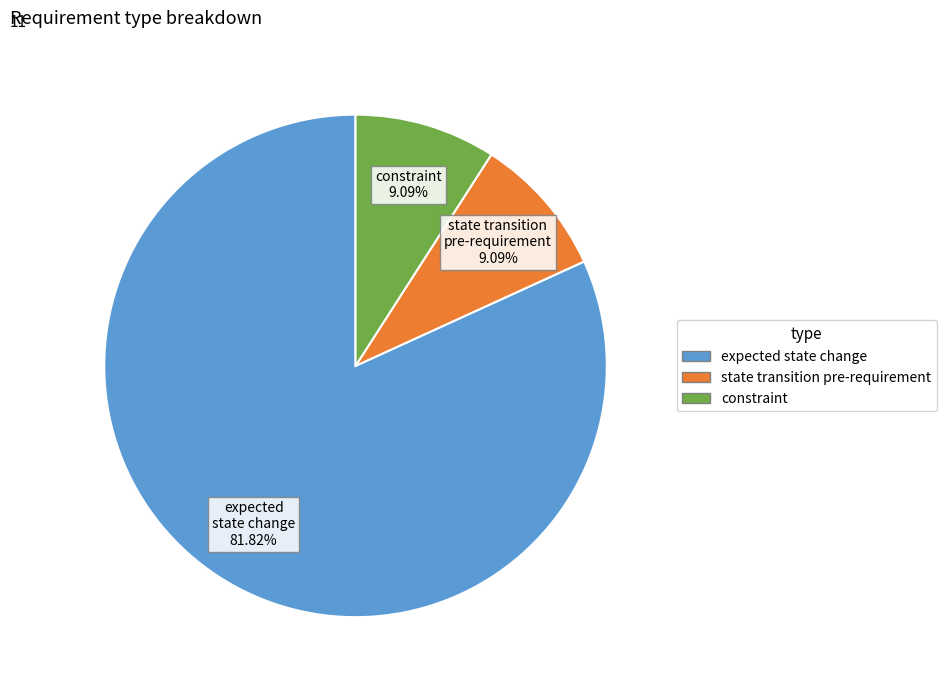

Is it true that state transition pre-requirement is 23% of the pie?

False